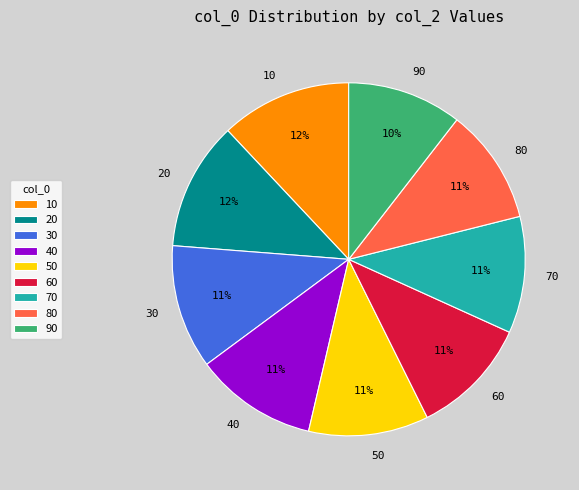

Is the sum of 60 and 70 greater than half?

No